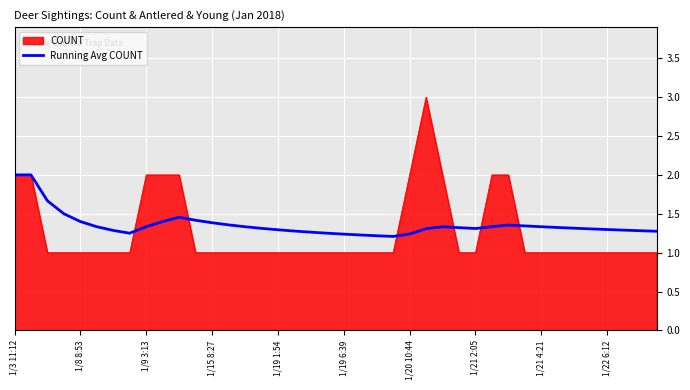

Does the chart have visible grid lines?

Yes